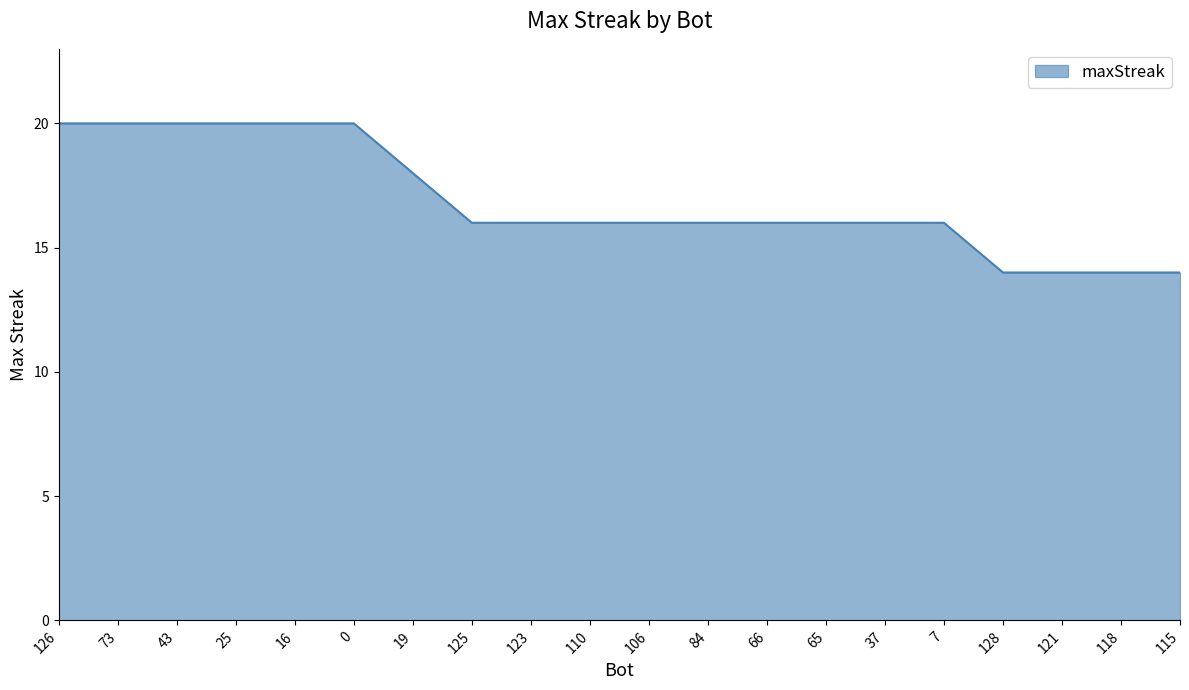

What is the average value?

17